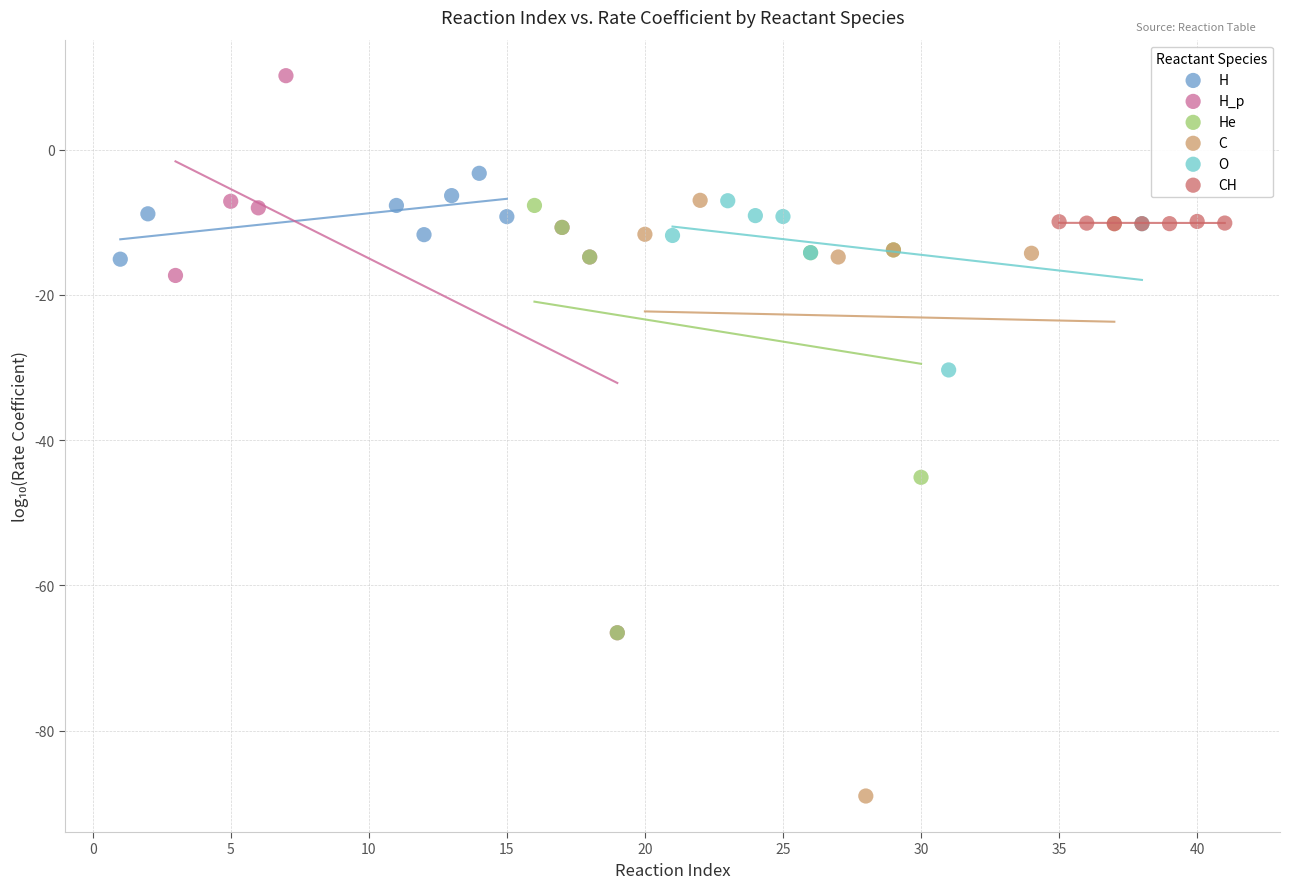

Which series contains the highest Y value?

H_p